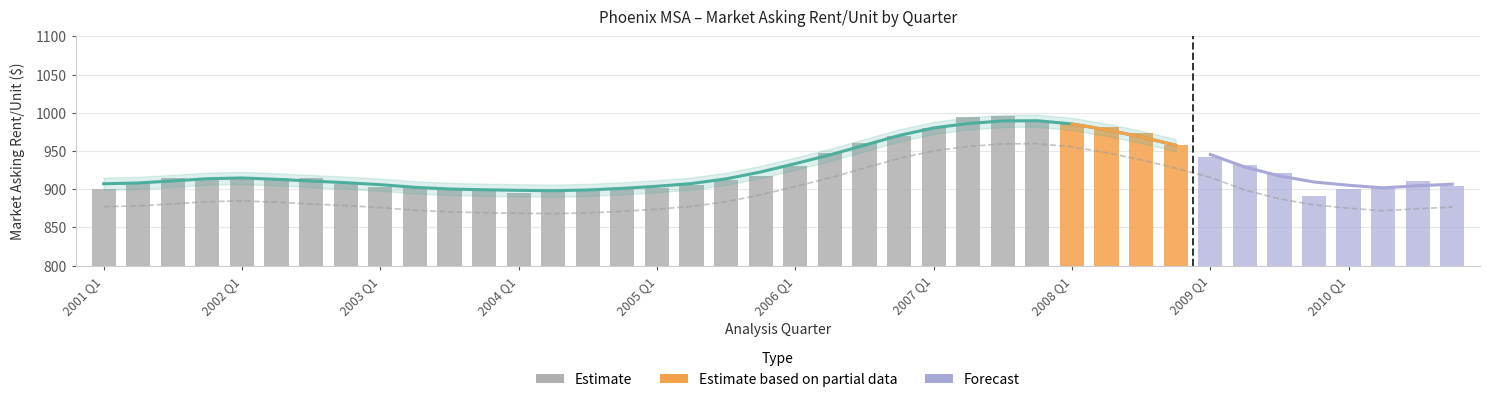

Count the number of categories in the chart.

40